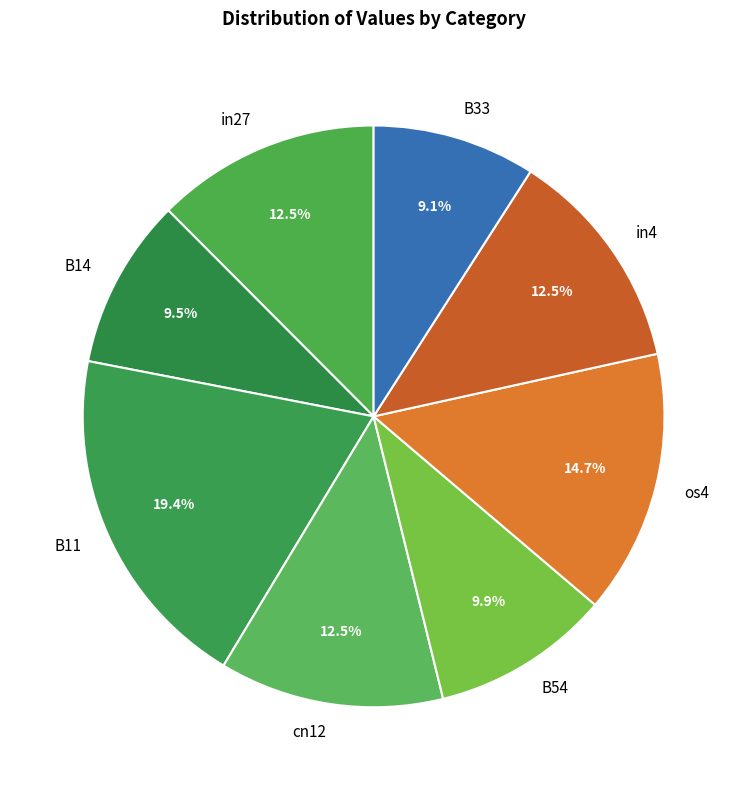

What is the ratio of the value at B33 to the value at in27?

0.7